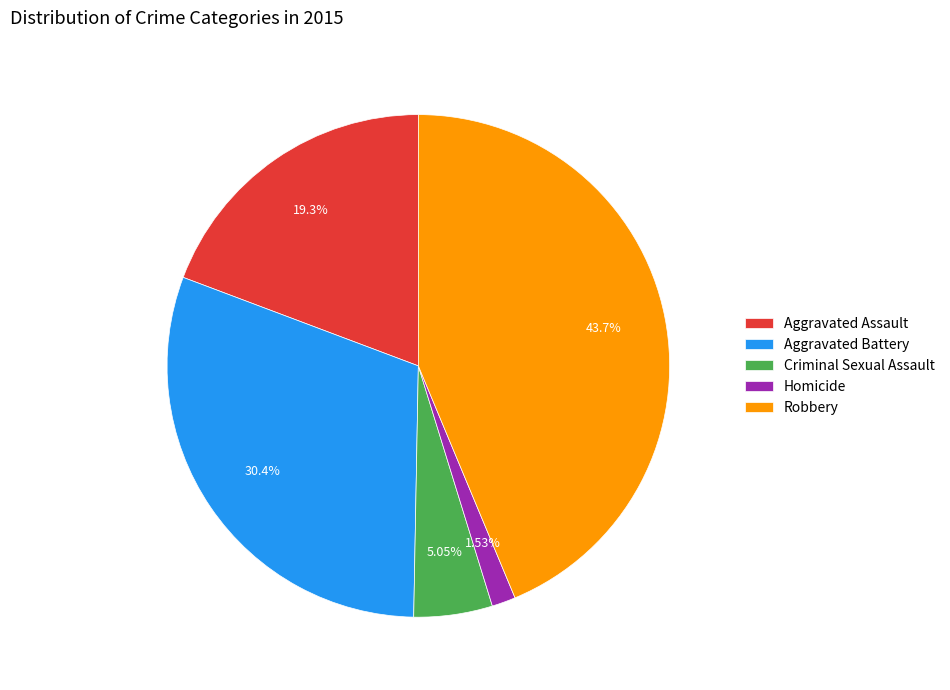

Count the number of slices in the pie.

5